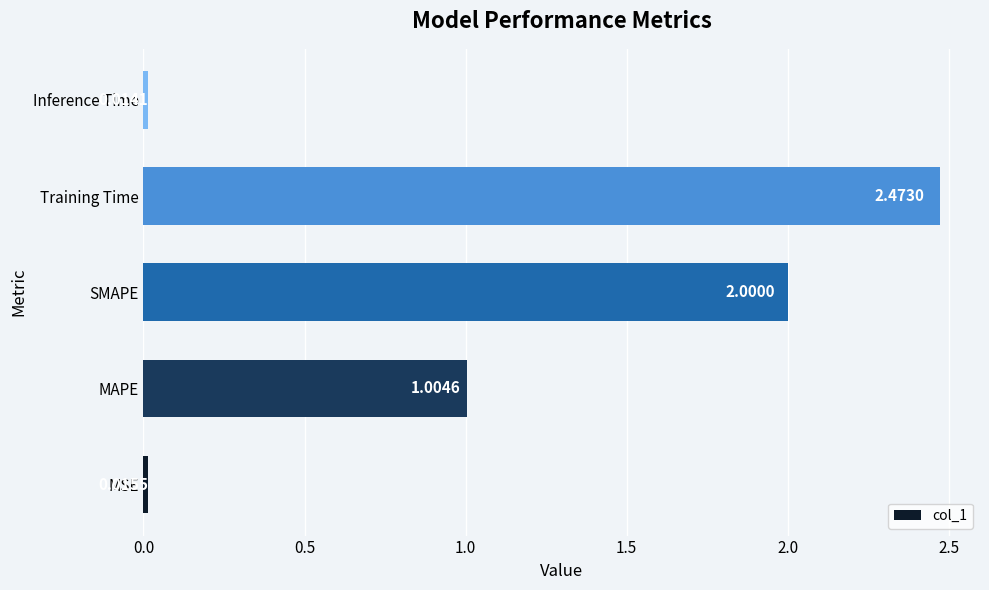

Rank the categories by value from lowest to highest.

Inference Time, MSE, MAPE, SMAPE, Training Time